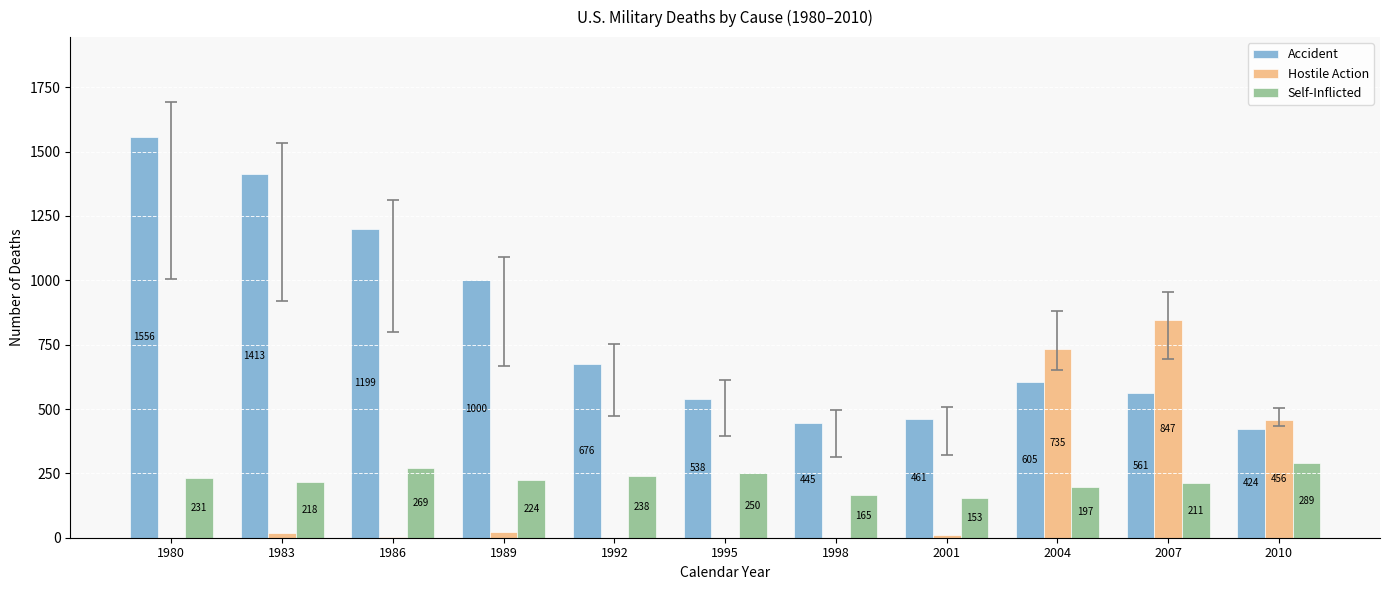

At which category is the sum across all series the highest?

1980